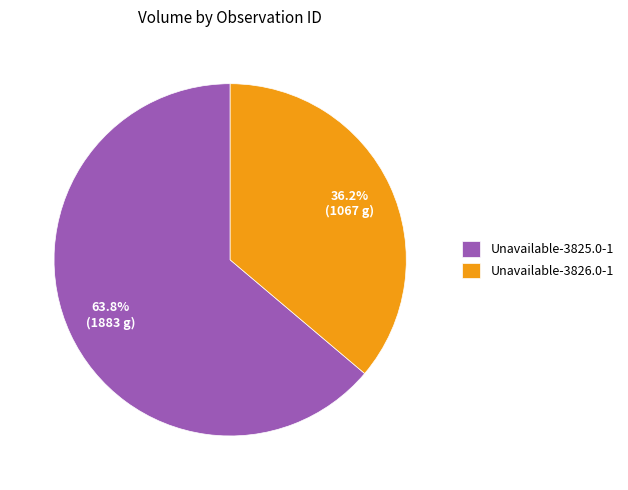

What percentage is the Unavailable-3825.0-1 slice, to the nearest percent?

64%